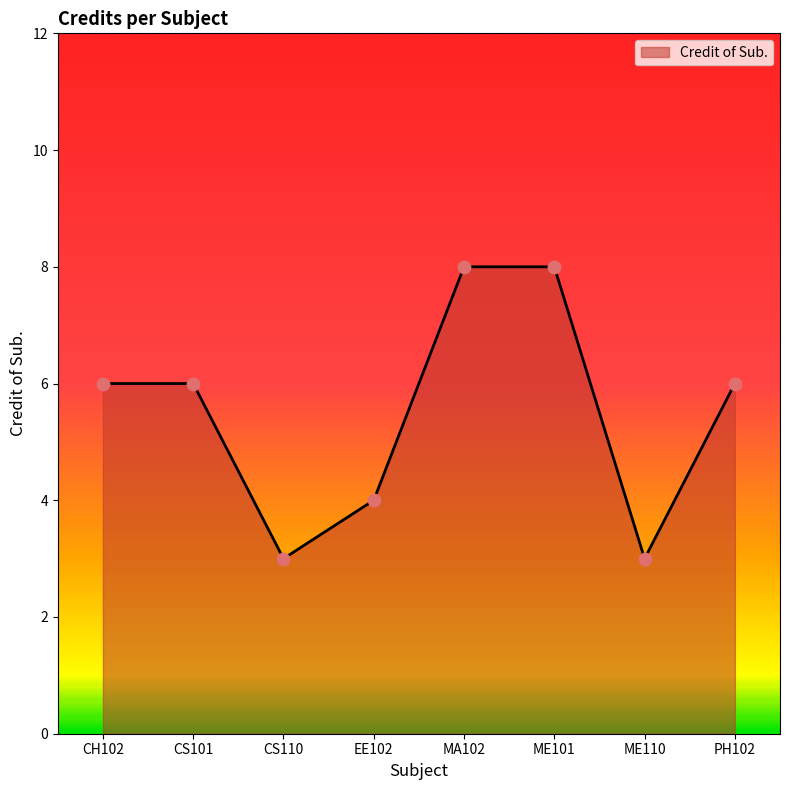

Approximately how many times larger is the value at CH102 compared to PH102?

1.0